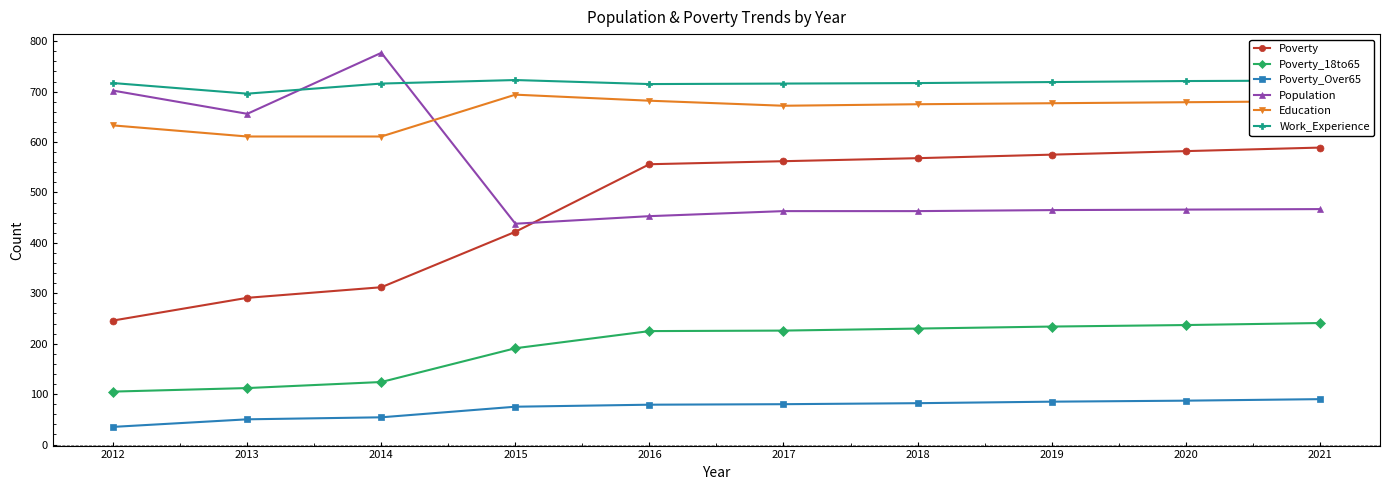

How many lines are shown in the chart?

6